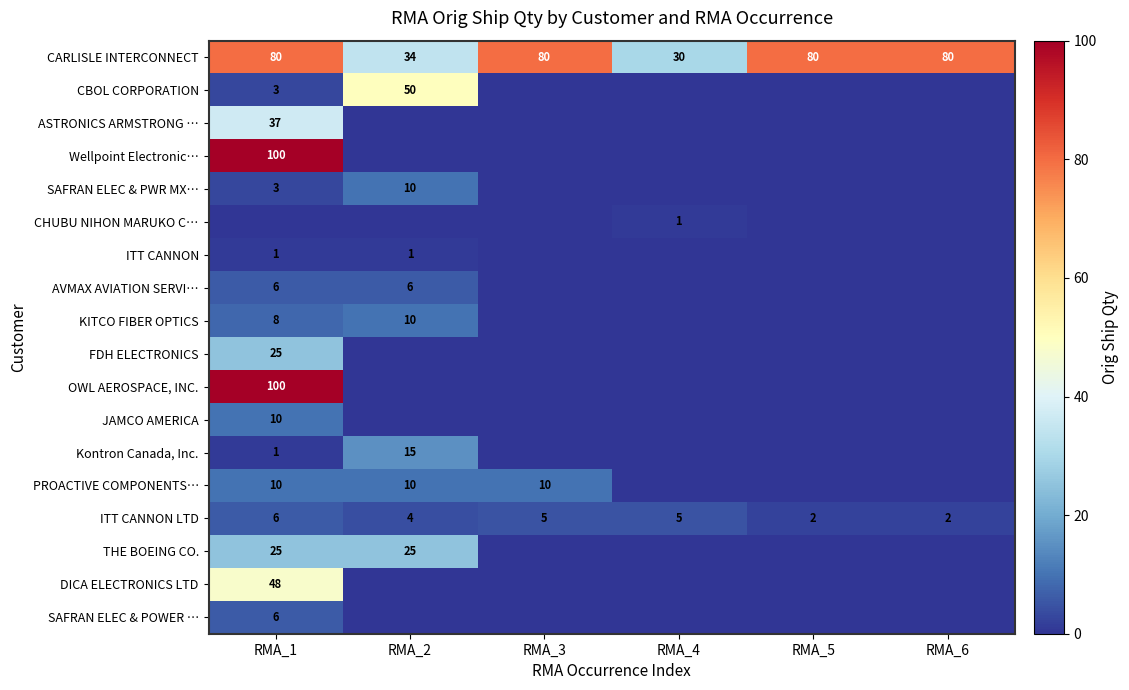

At which label does ITT CANNON LTD first exceed 5?

RMA_1